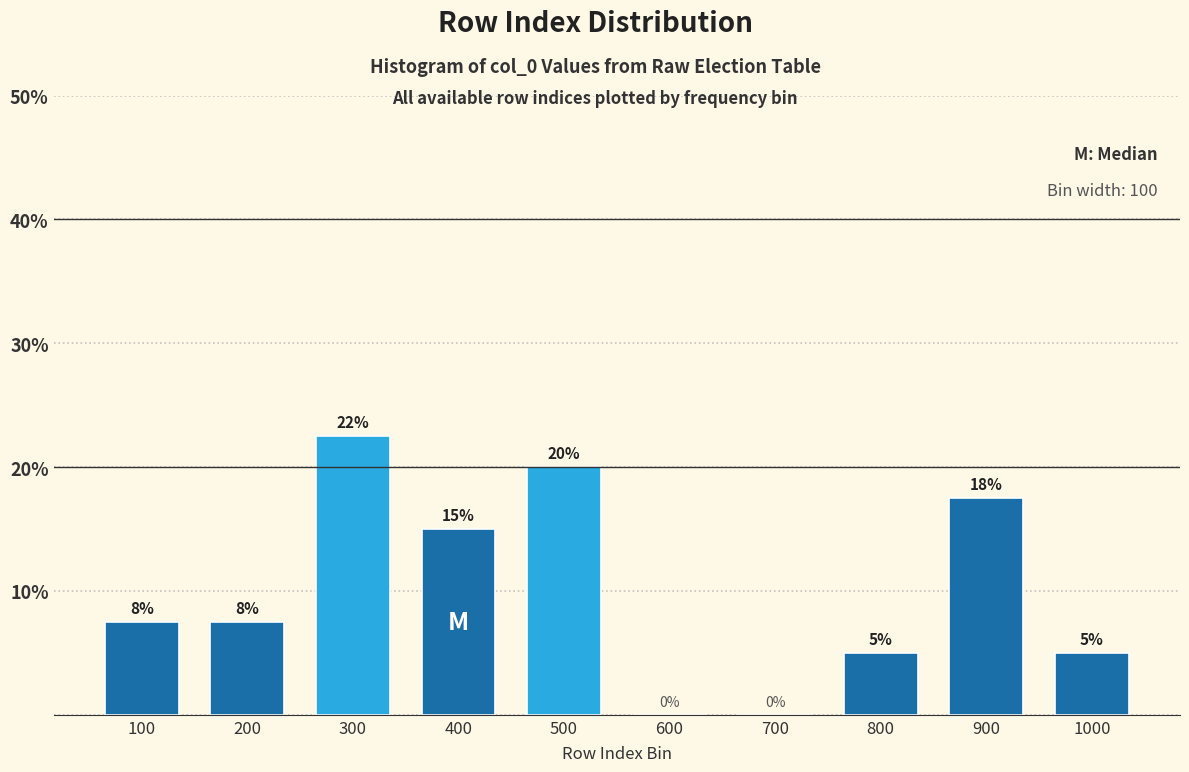

Which label corresponds to the largest value in the chart?

300